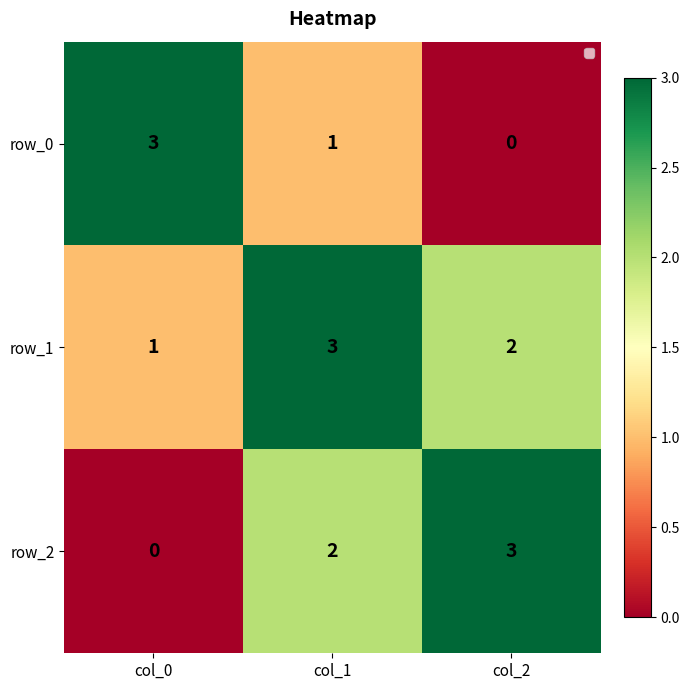

Reading right to left, extract all data points from this chart.

row_0: col_2=0	col_1=1	col_0=3
row_1: col_2=2	col_1=3	col_0=1
row_2: col_2=3	col_1=2	col_0=0